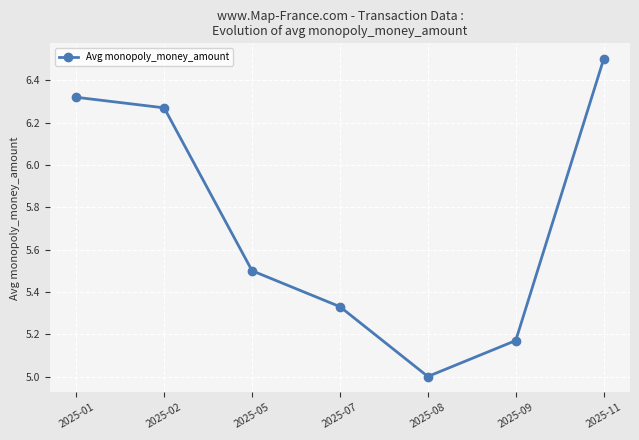

List the labels in order of value, smallest first.

2025-08, 2025-09, 2025-07, 2025-05, 2025-02, 2025-01, 2025-11